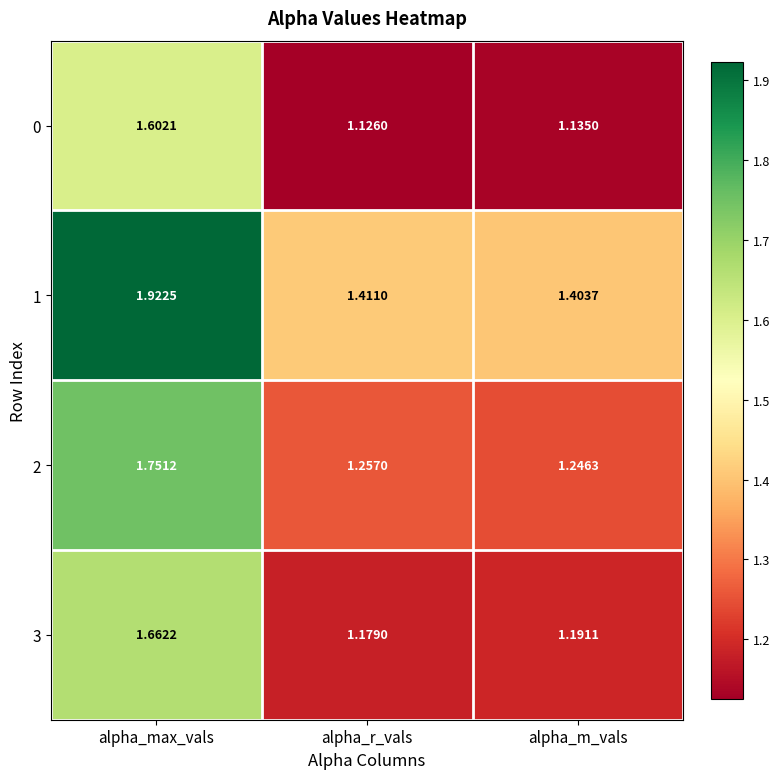

At which category does the chart reach its peak across all series?

alpha_max_vals